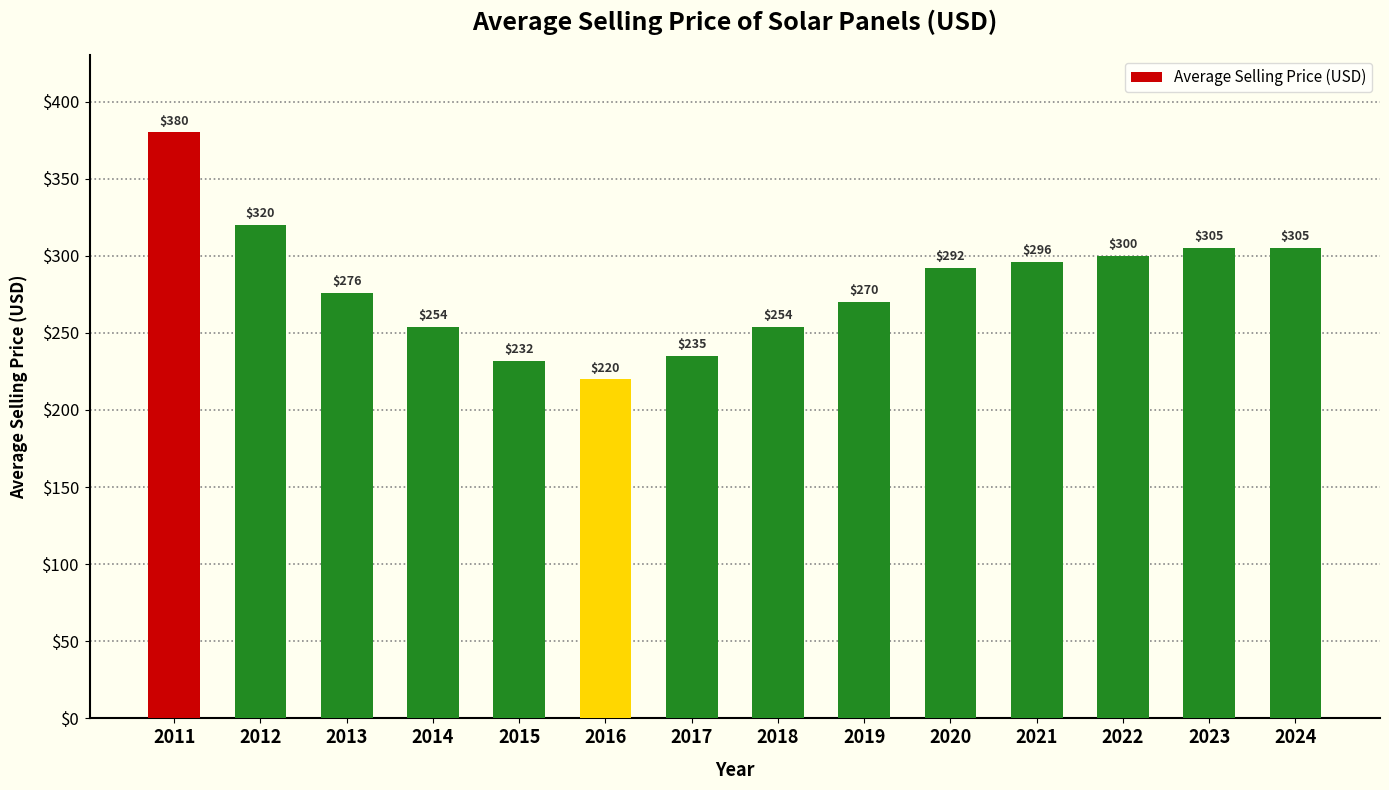

What is the average value?

281